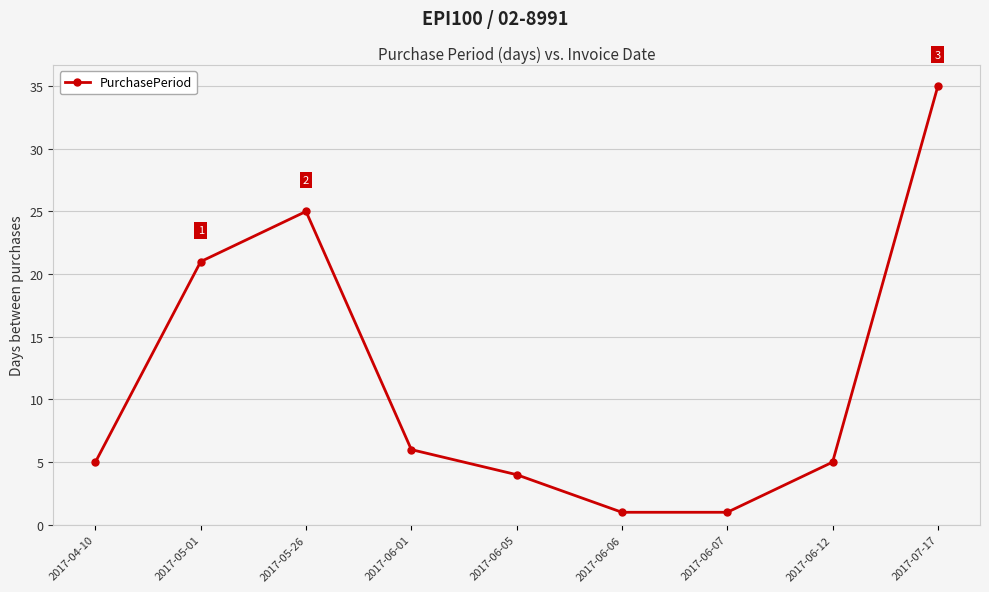

What is the change in value from 2017-04-10 to 2017-07-17?

+30